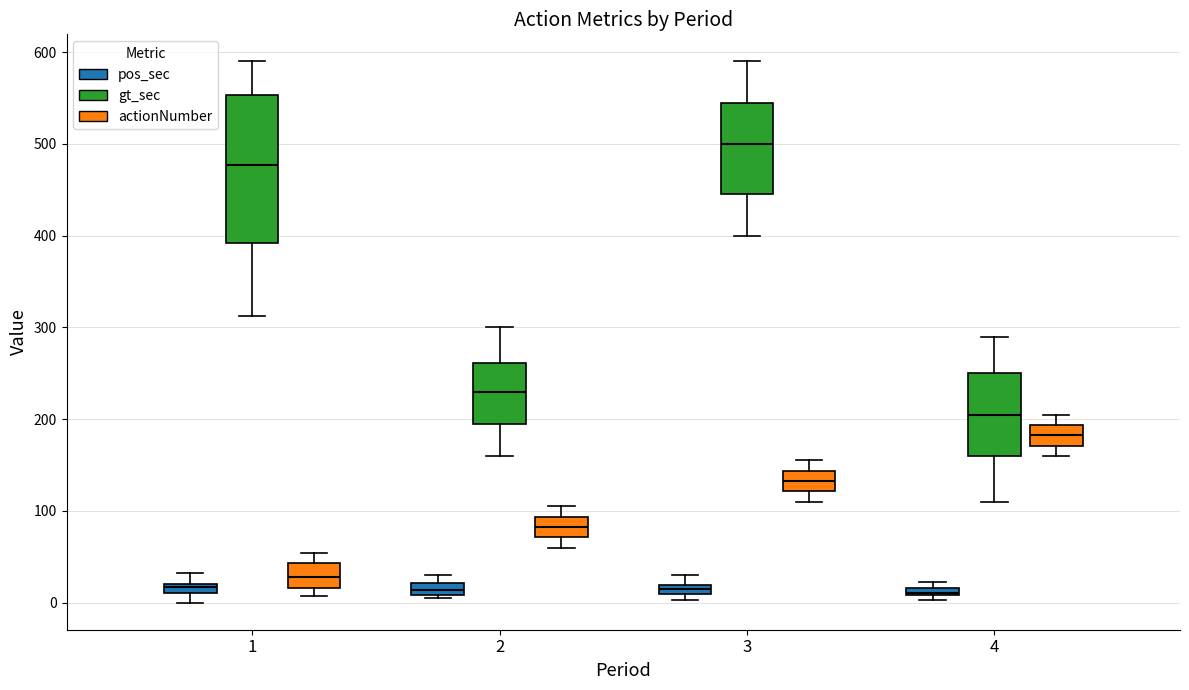

Where is the lower edge of the box for 4 (pos_sec) on the y-axis? The values are not printed on the chart, so give them approximately, as read against the axis.

10